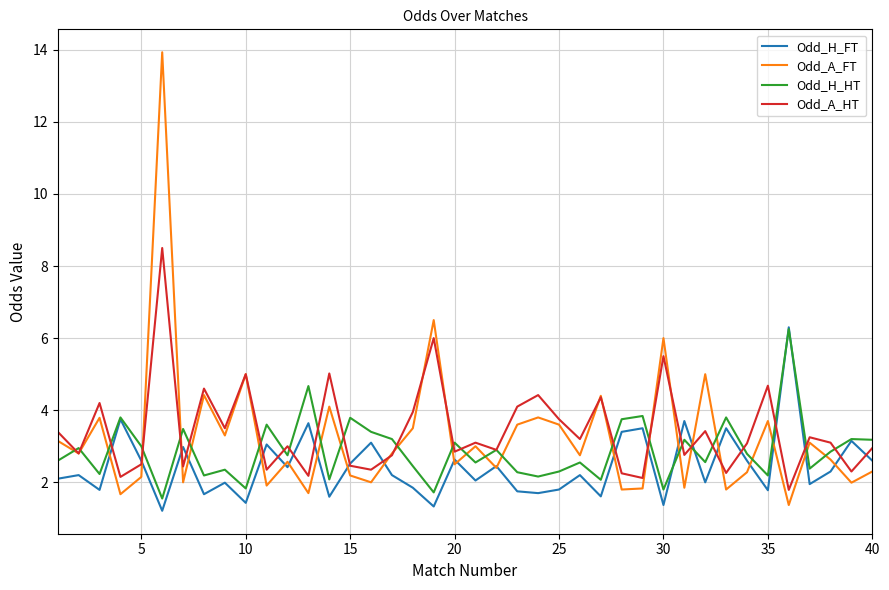

After their last crossing, which series has the higher values: Odd_A_FT or Odd_H_HT?

Odd_H_HT